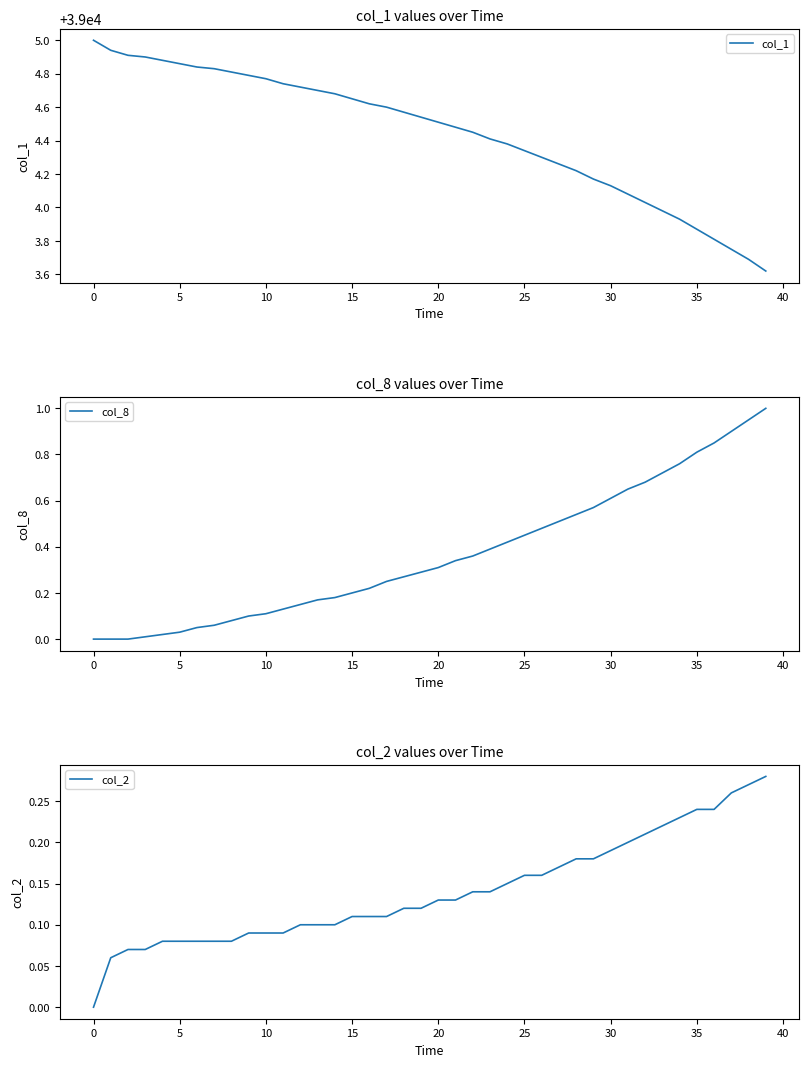

Reading left to right, list all the values displayed in this chart.

col_1: 39005.0	39004.9	39004.9	39004.9	39004.9	39004.9	39004.8	39004.8	39004.8	39004.8	39004.8	39004.7	39004.7	39004.7	39004.7	39004.7	39004.6	39004.6	39004.6	39004.5	39004.5	39004.5	39004.4	39004.4	39004.4	39004.3	39004.3	39004.3	39004.2	39004.2	39004.1	39004.1	39004.0	39004.0	39003.9	39003.9	39003.8	39003.8	39003.7	39003.6
col_8: 0.0	0.0	0.0	0.0	0.0	0.0	0.1	0.1	0.1	0.1	0.1	0.1	0.1	0.2	0.2	0.2	0.2	0.2	0.3	0.3	0.3	0.3	0.4	0.4	0.4	0.5	0.5	0.5	0.5	0.6	0.6	0.7	0.7	0.7	0.8	0.8	0.8	0.9	0.9	1.0
col_2: 0.0	0.1	0.1	0.1	0.1	0.1	0.1	0.1	0.1	0.1	0.1	0.1	0.1	0.1	0.1	0.1	0.1	0.1	0.1	0.1	0.1	0.1	0.1	0.1	0.1	0.2	0.2	0.2	0.2	0.2	0.2	0.2	0.2	0.2	0.2	0.2	0.2	0.3	0.3	0.3